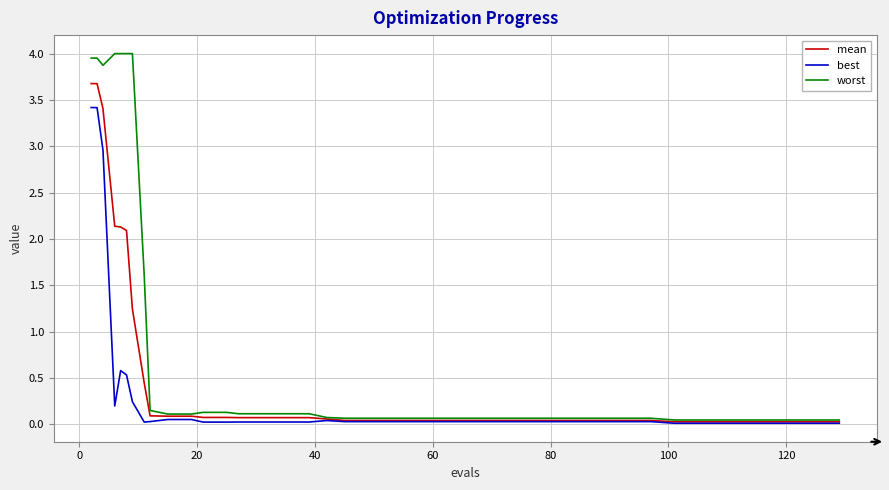

List the series in order of their peak value, lowest first.

best, mean, worst